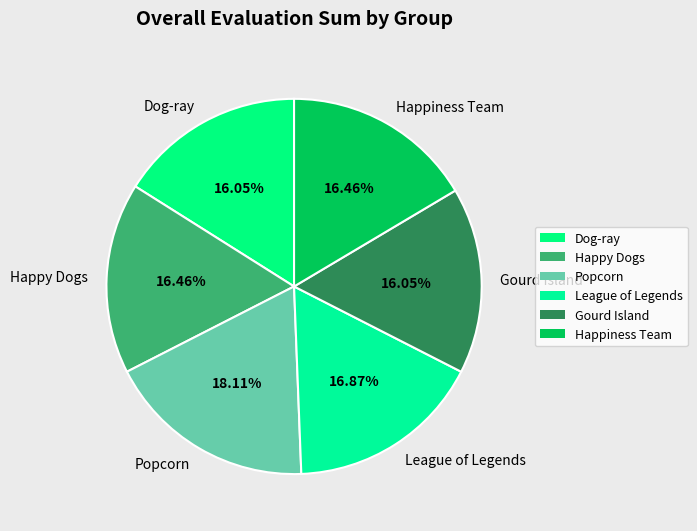

Approximately how many times larger is the value at Gourd Island compared to Popcorn?

0.9